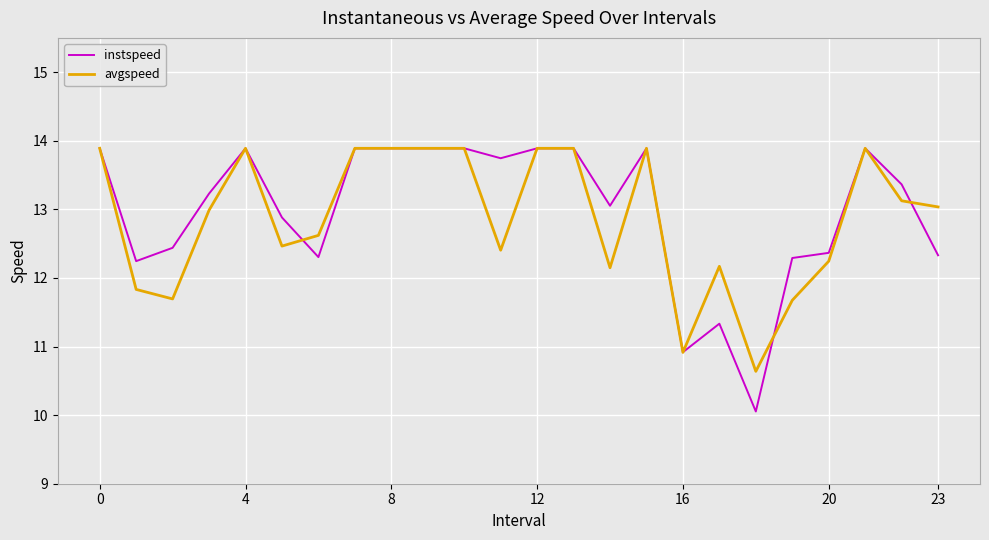

List the series in order of their overall mean, highest first.

instspeed, avgspeed